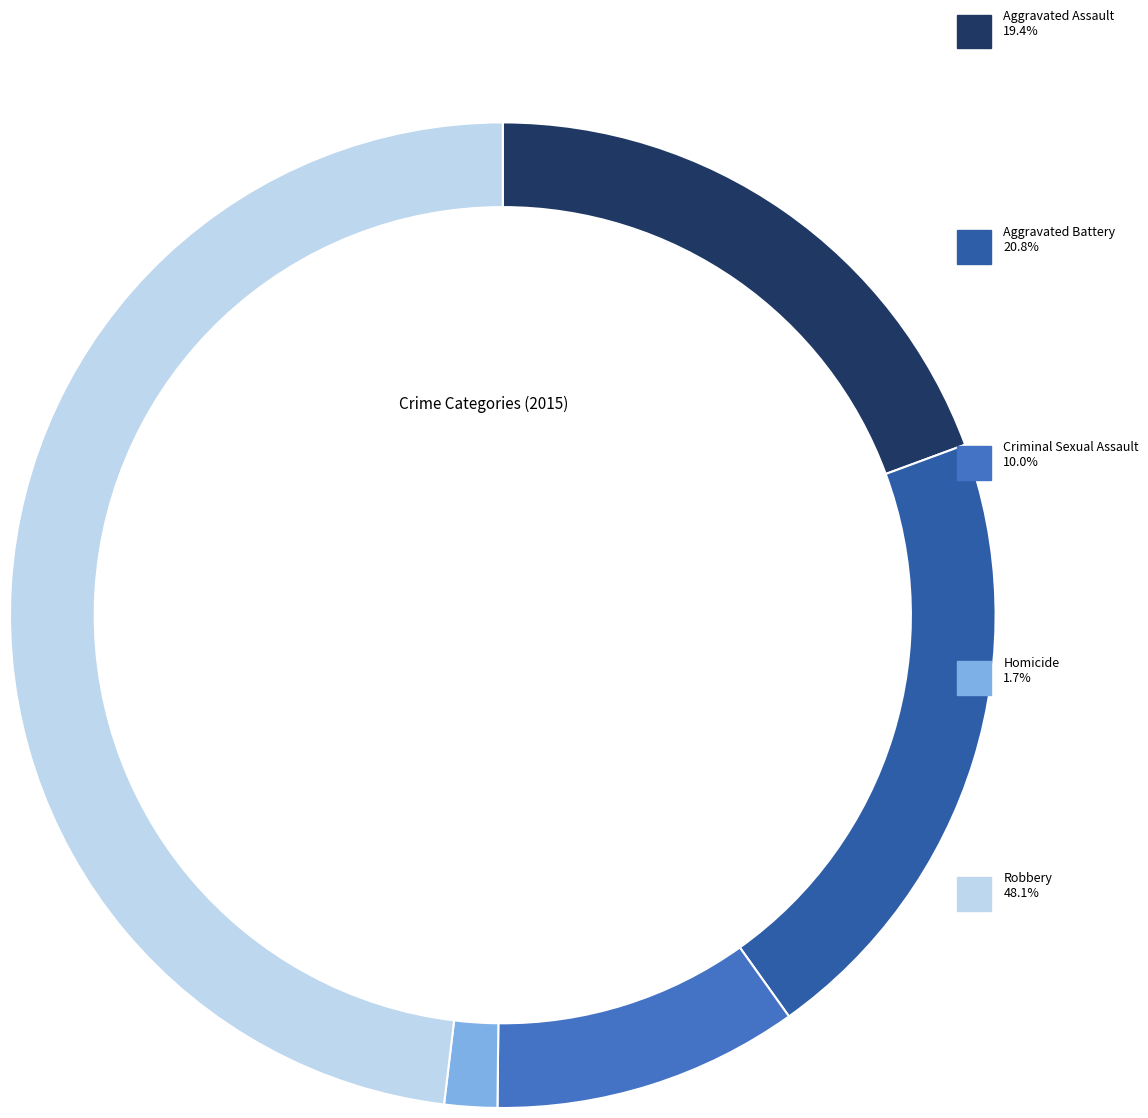

Rank the categories by value from highest to lowest.

Robbery, Aggravated Battery, Aggravated Assault, Criminal Sexual Assault, Homicide